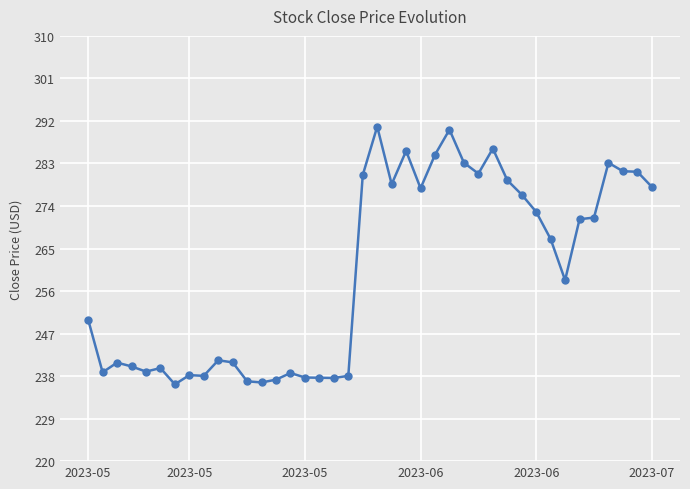

What is the value of the 2nd point from the left?

238.8